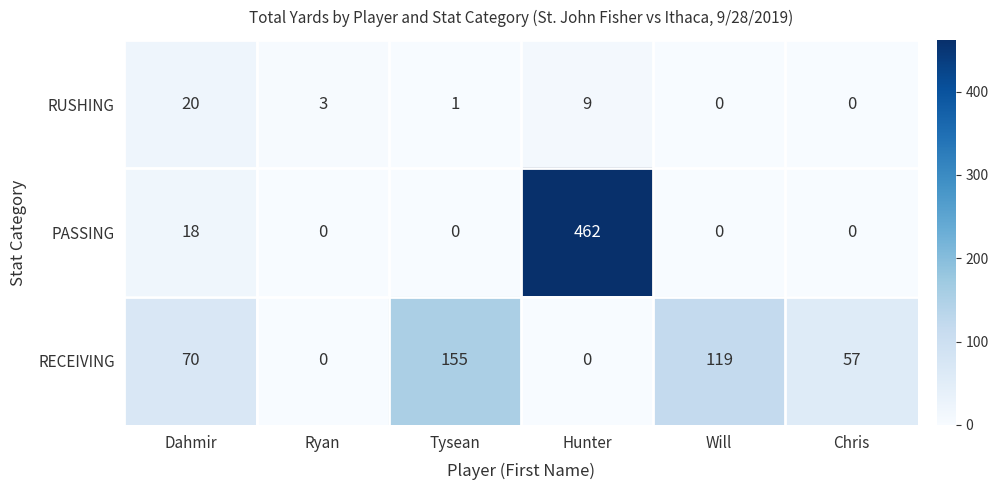

What is the total value across all series at Ryan?

3